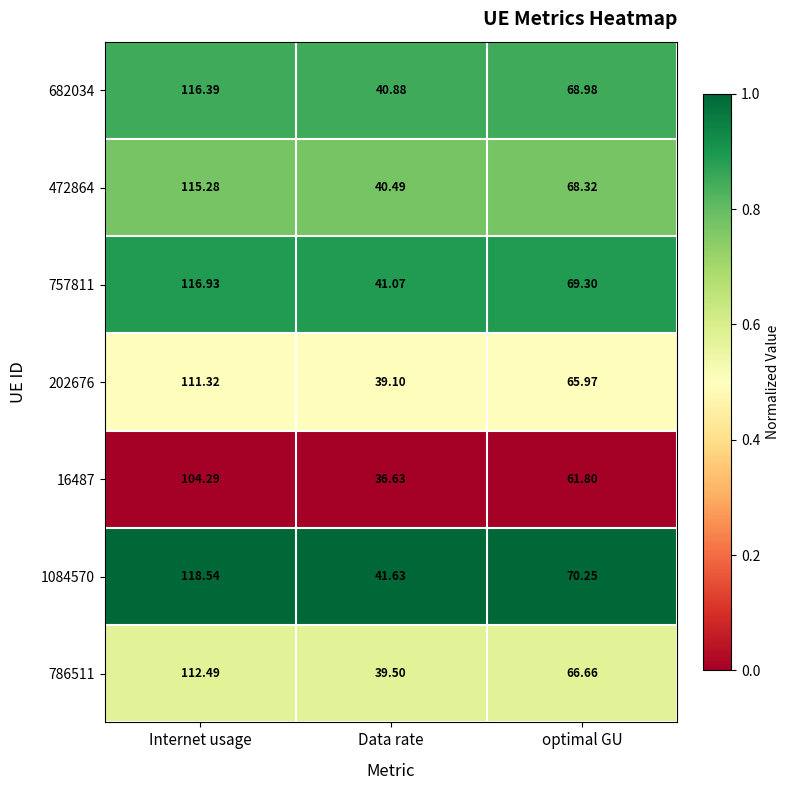

Is the value of 16487 at Internet usage greater than the value of 786511 at optimal GU?

Yes